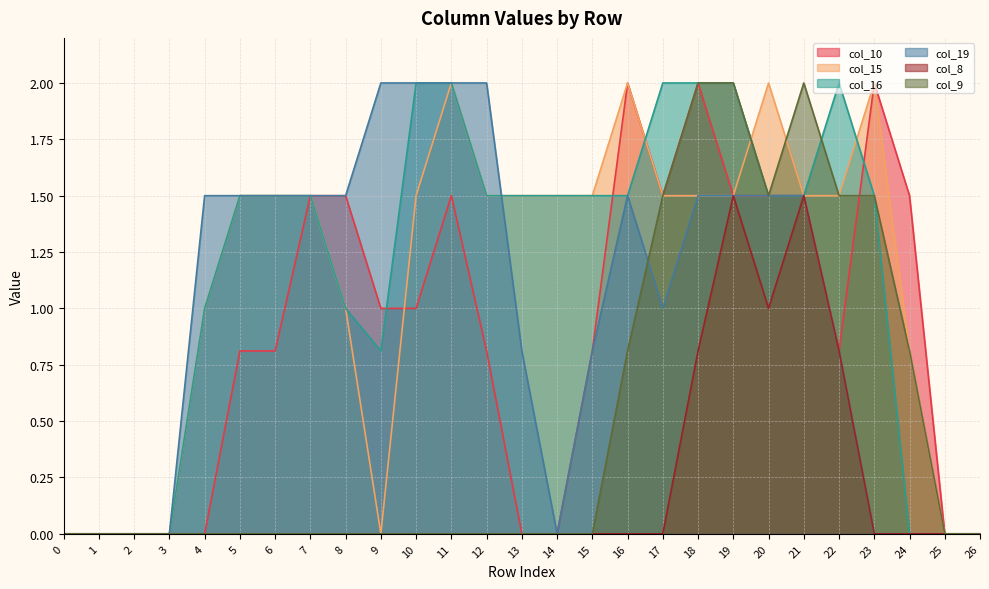

After their last crossing, which series has the higher values: col_19 or col_9?

col_9